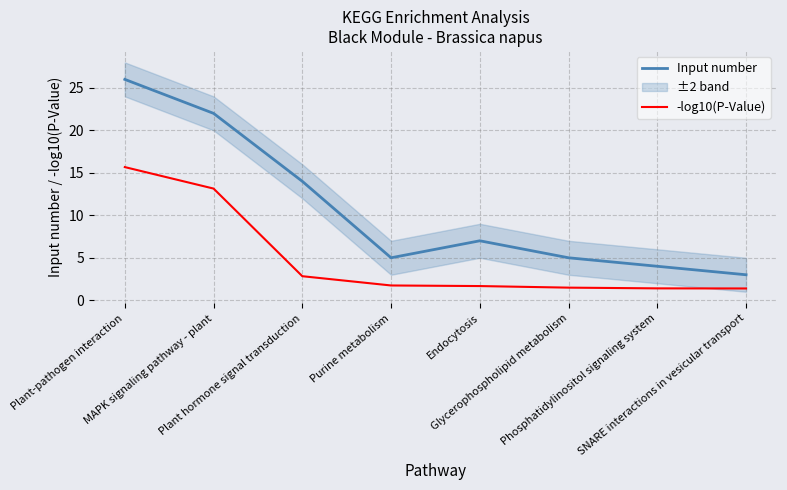

How many data points in Input number are above 7?

3